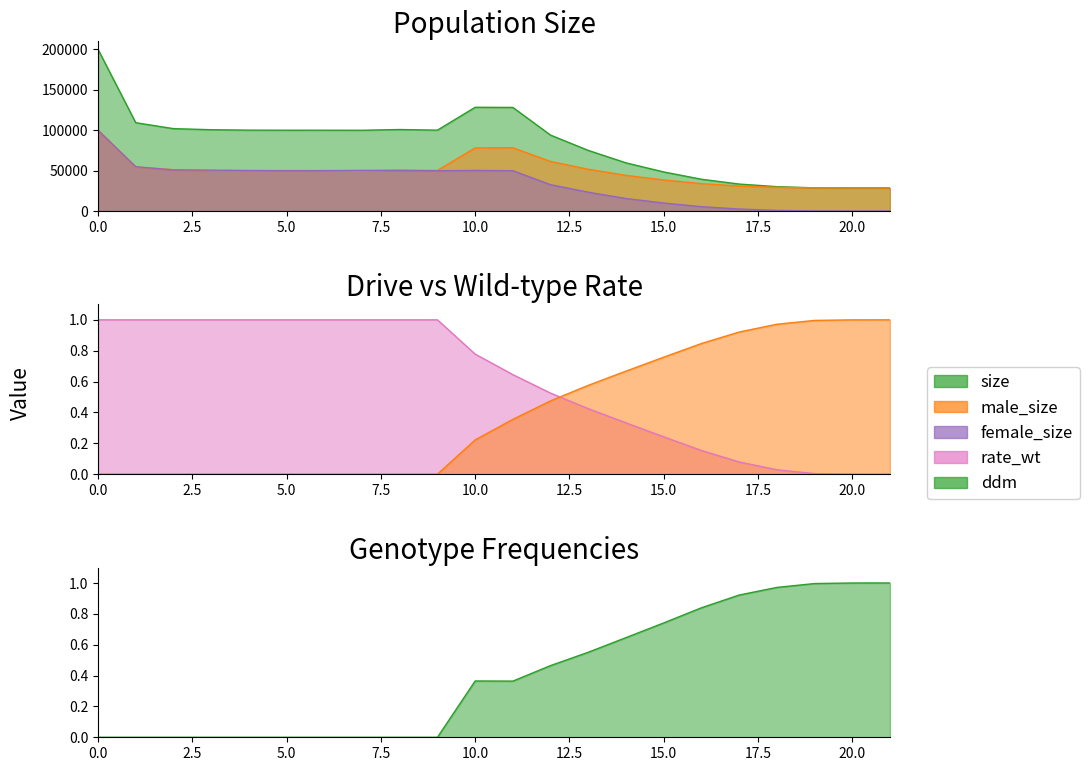

What is the total value across all series at 0.0?

400173.0